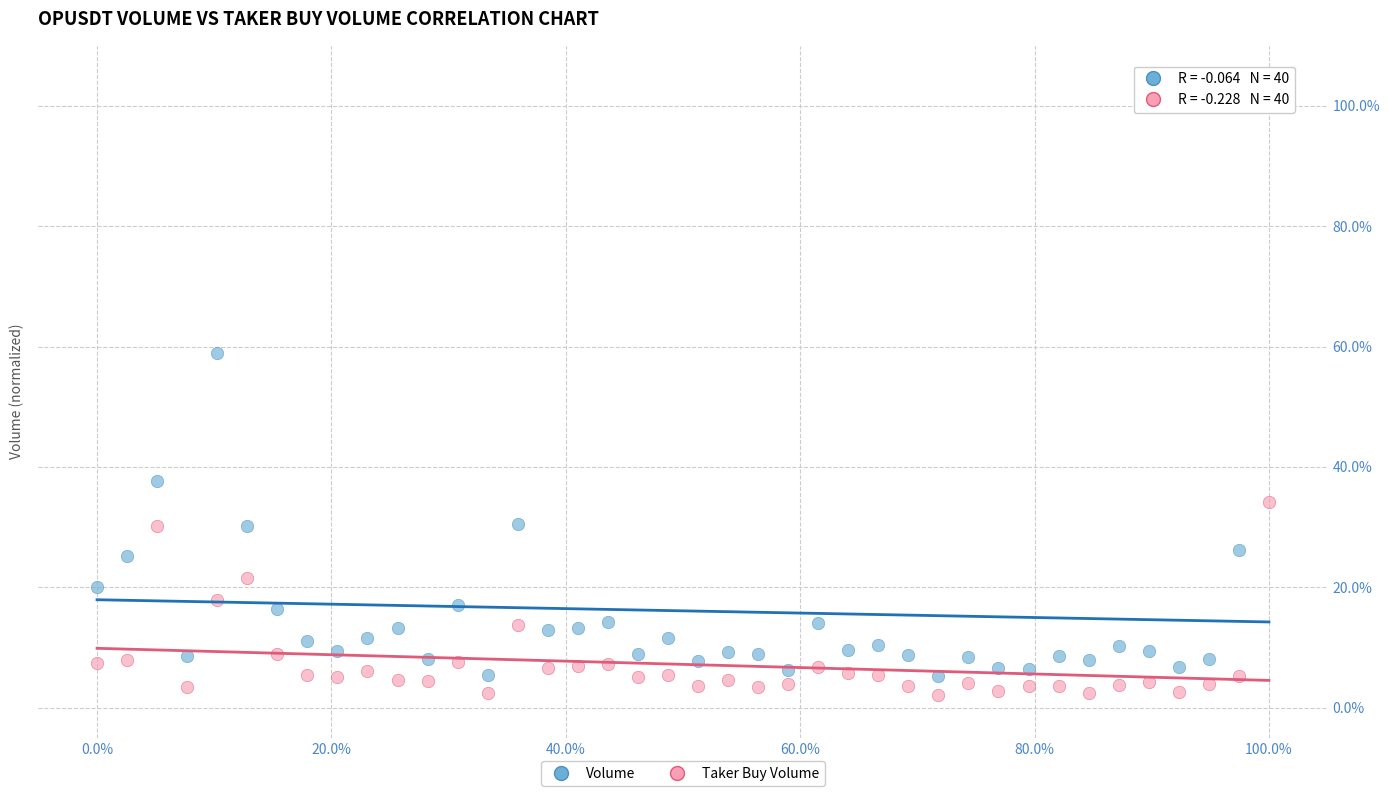

Which series contains the lowest Y value?

Taker Buy Volume